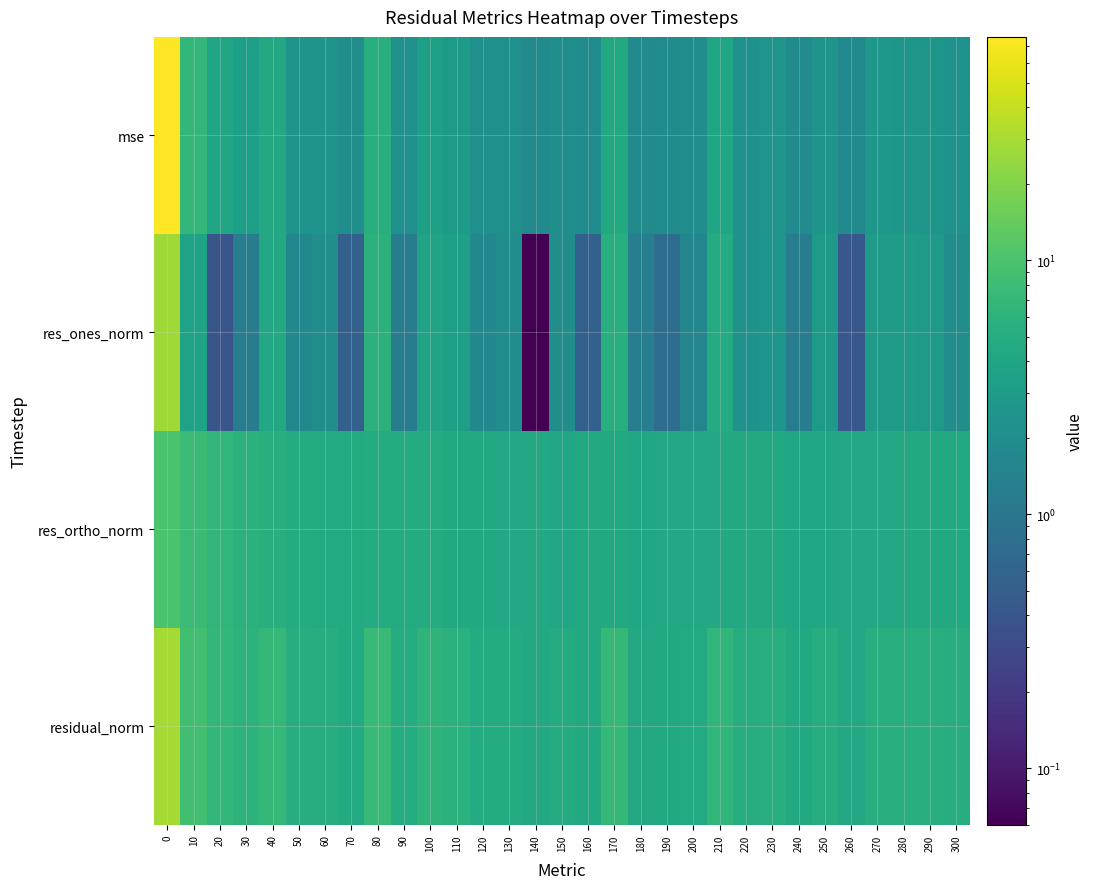

What is the total value across all series at 190?

11.7